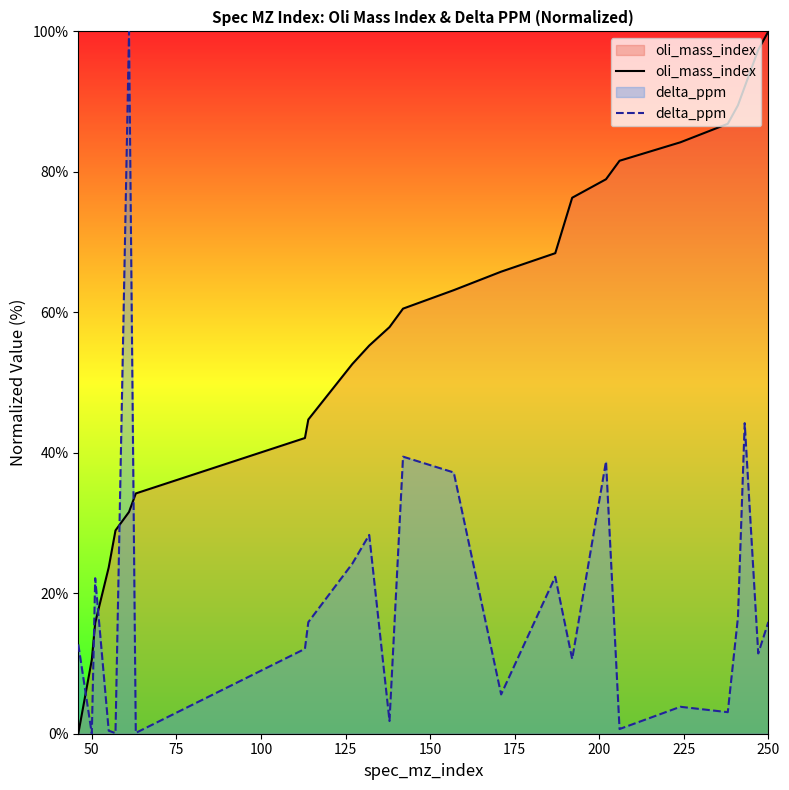

Which series has the largest total across all categories?

oli_mass_index